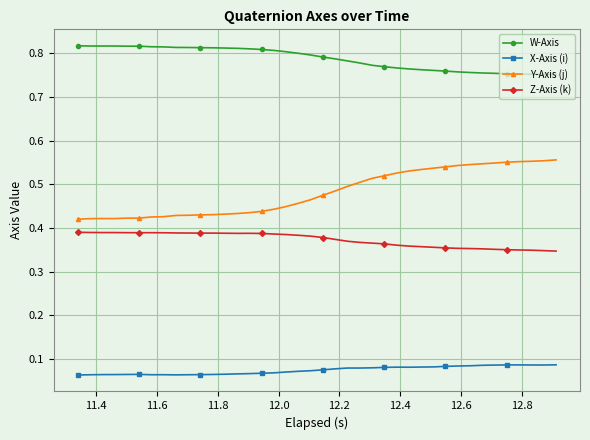

How many lines are shown in the chart?

4